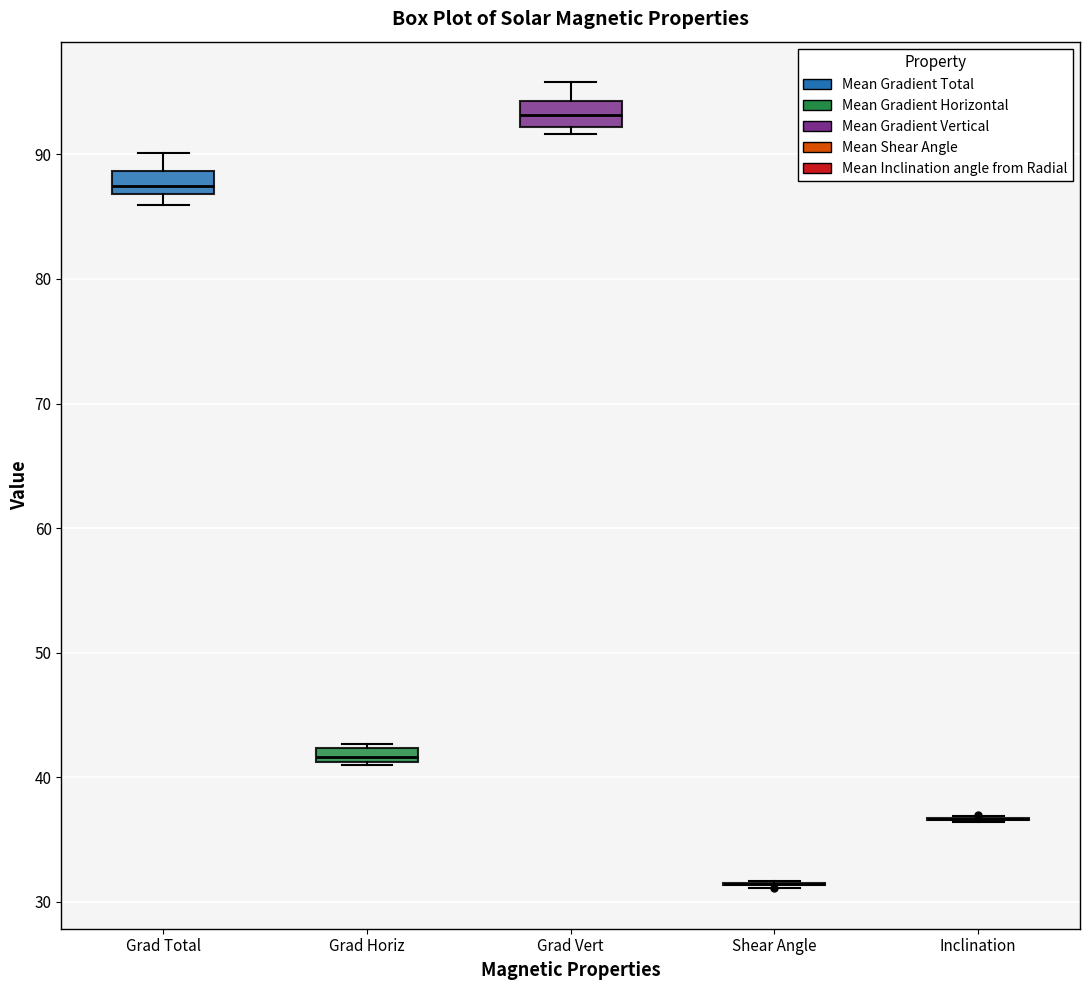

Where does the median line of the box for Grad Vert sit on the y-axis? The values are not printed on the chart, so give them approximately, as read against the axis.

93